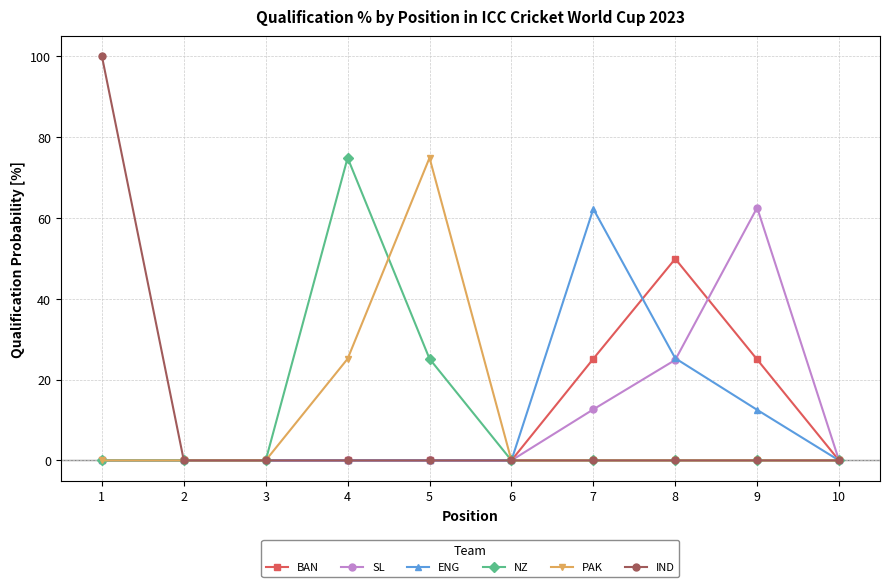

Is the value of IND at 1 greater than the value of PAK at 7?

Yes